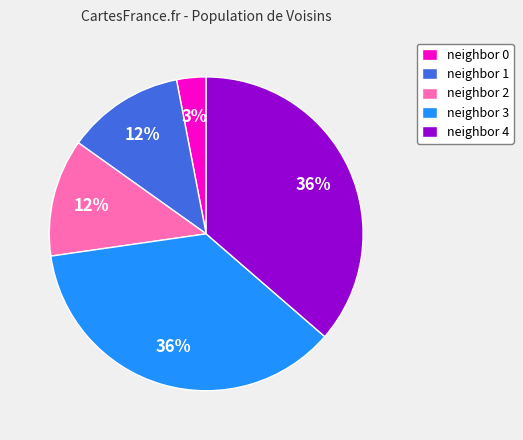

Do neighbor 0 and neighbor 3 together represent more than half of the pie?

No